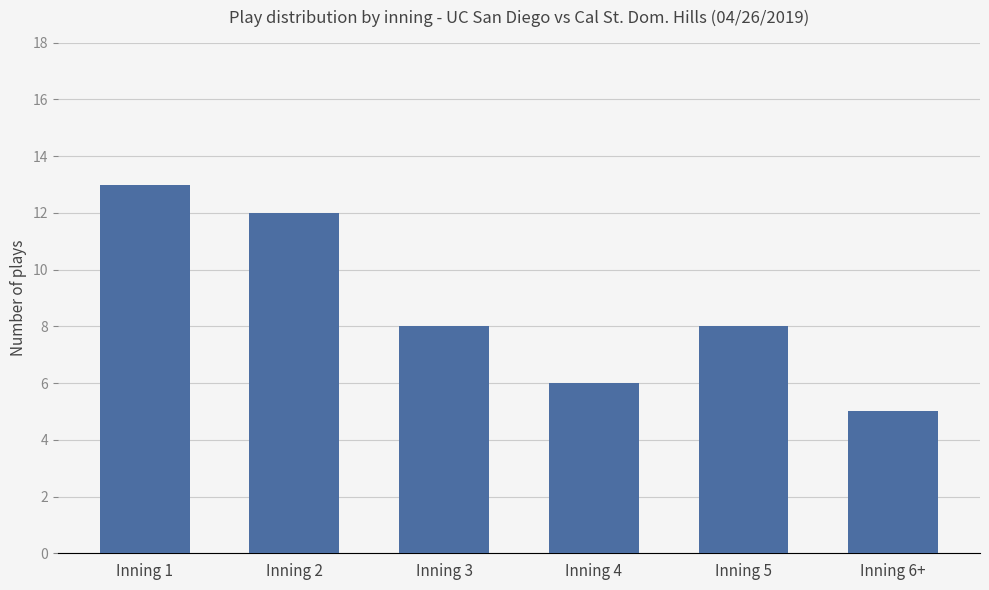

What is the ratio of the value at Inning 4 to the value at Inning 1?

0.5